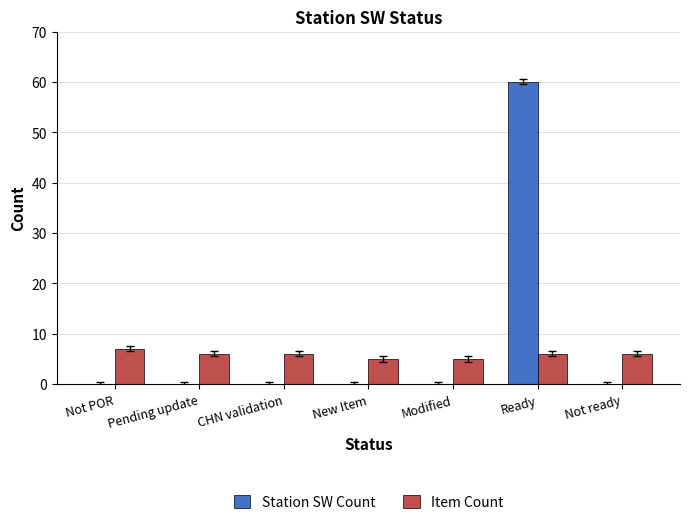

Are the bars grouped side by side (vs. stacked)?

Yes